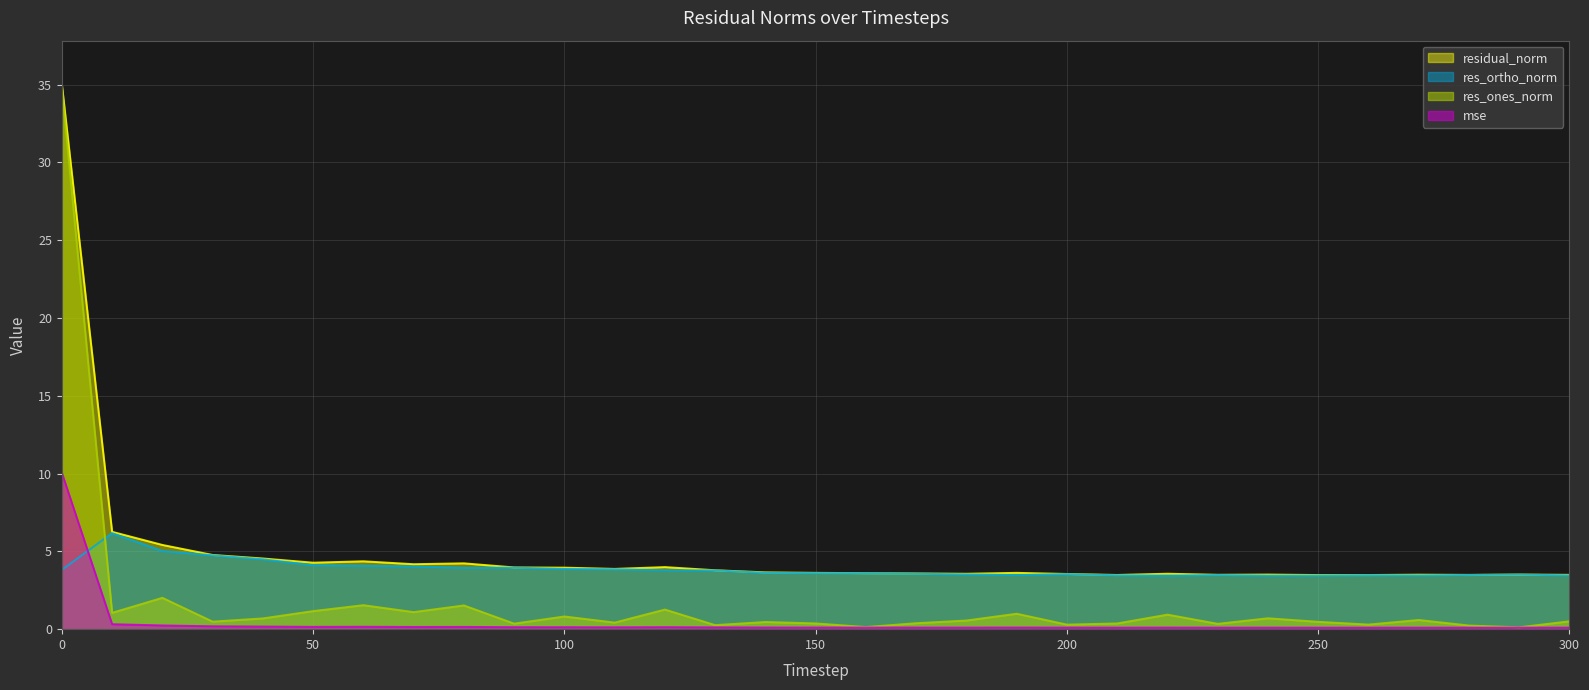

What is the difference between the mse values at 210 and 40?

0.1